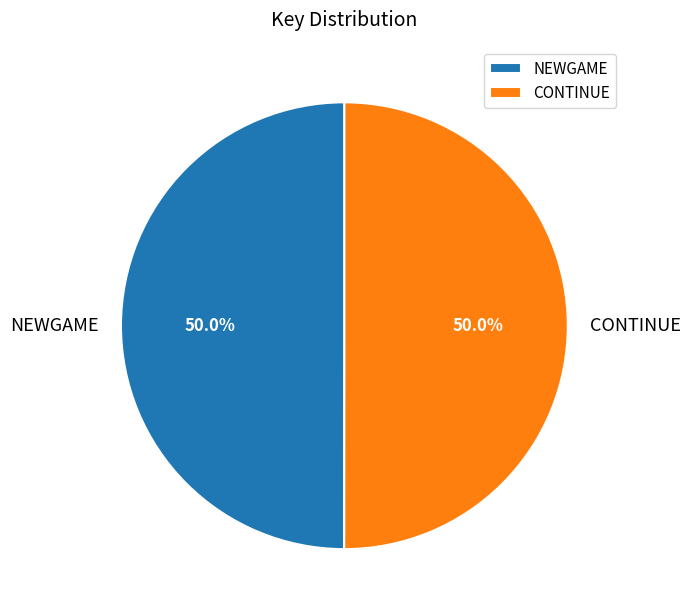

To the nearest percent, what is the combined percentage of CONTINUE and NEWGAME?

100%